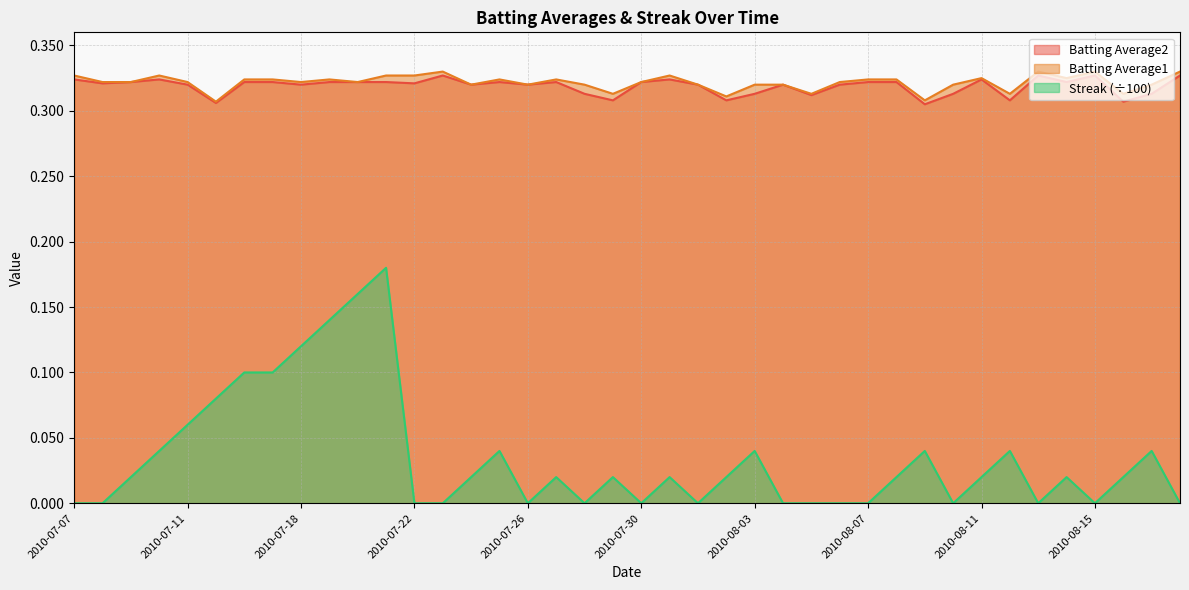

At which category does Streak reach its first local peak?

2010-07-21